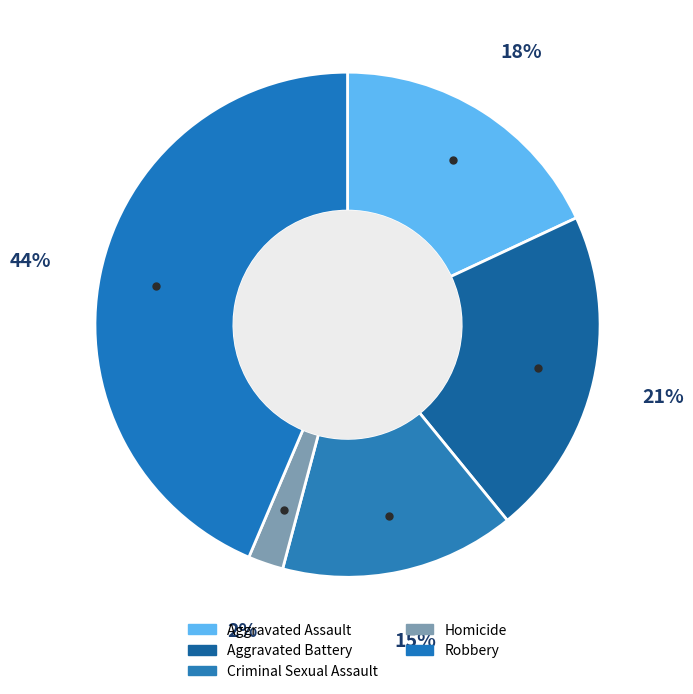

Which category has the biggest portion of the pie?

Robbery